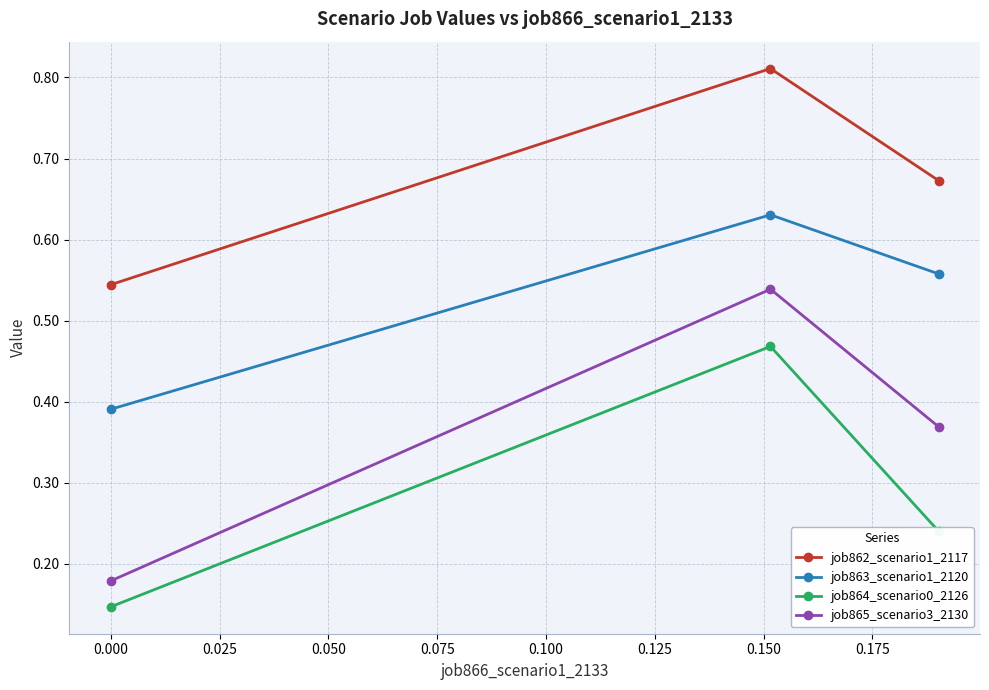

Which series has the widest spread of values?

job865_scenario3_2130